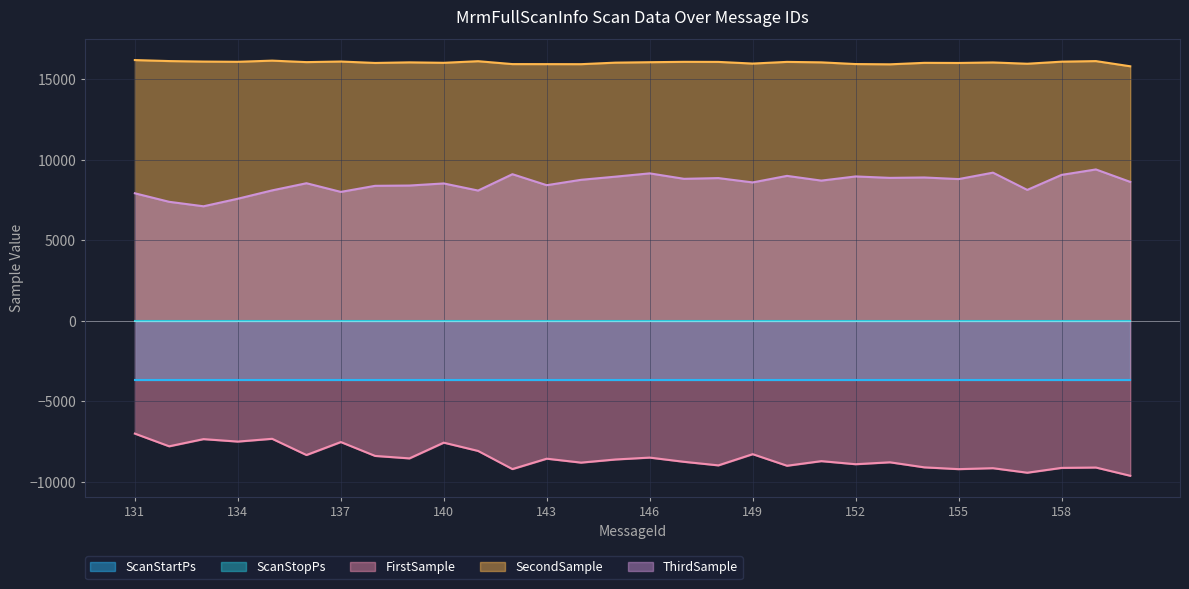

Which series changed the most between 133 and 153?

ThirdSample